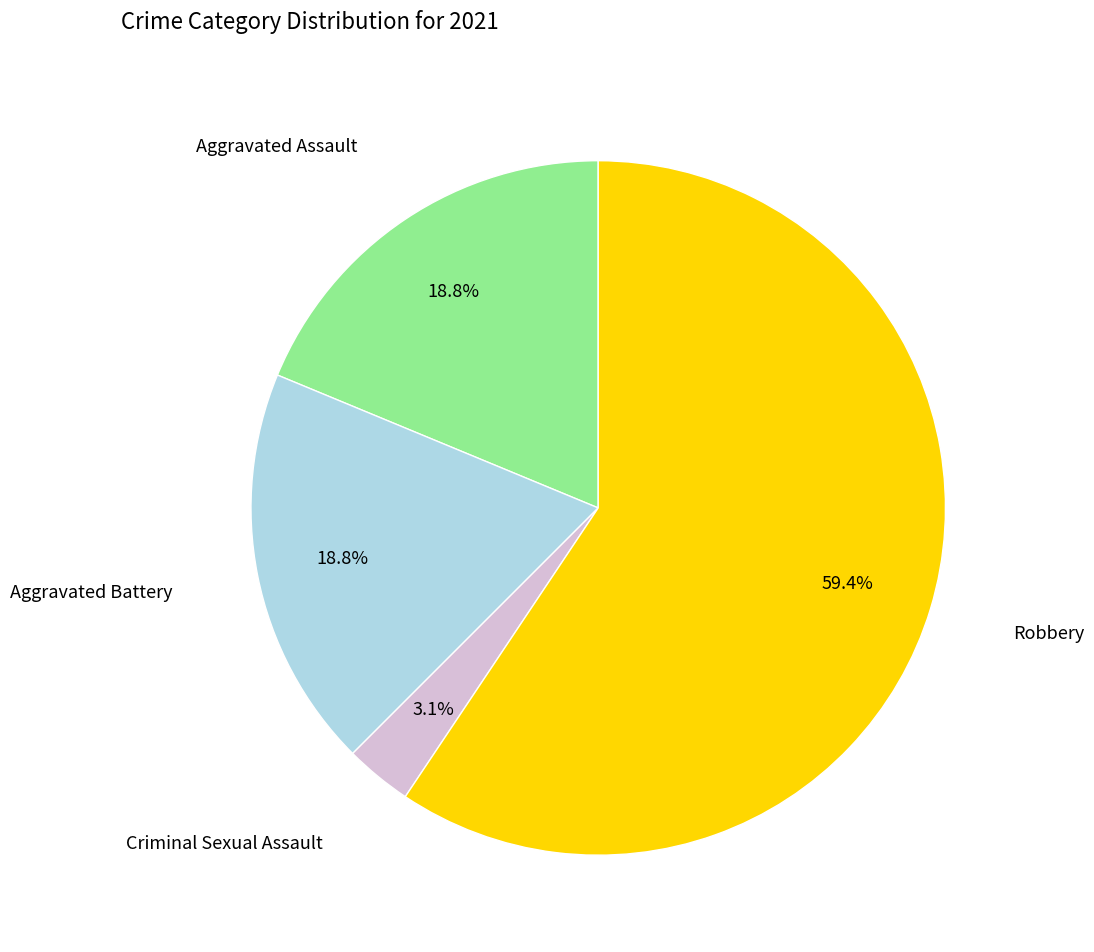

Is there a majority slice in this chart?

Yes